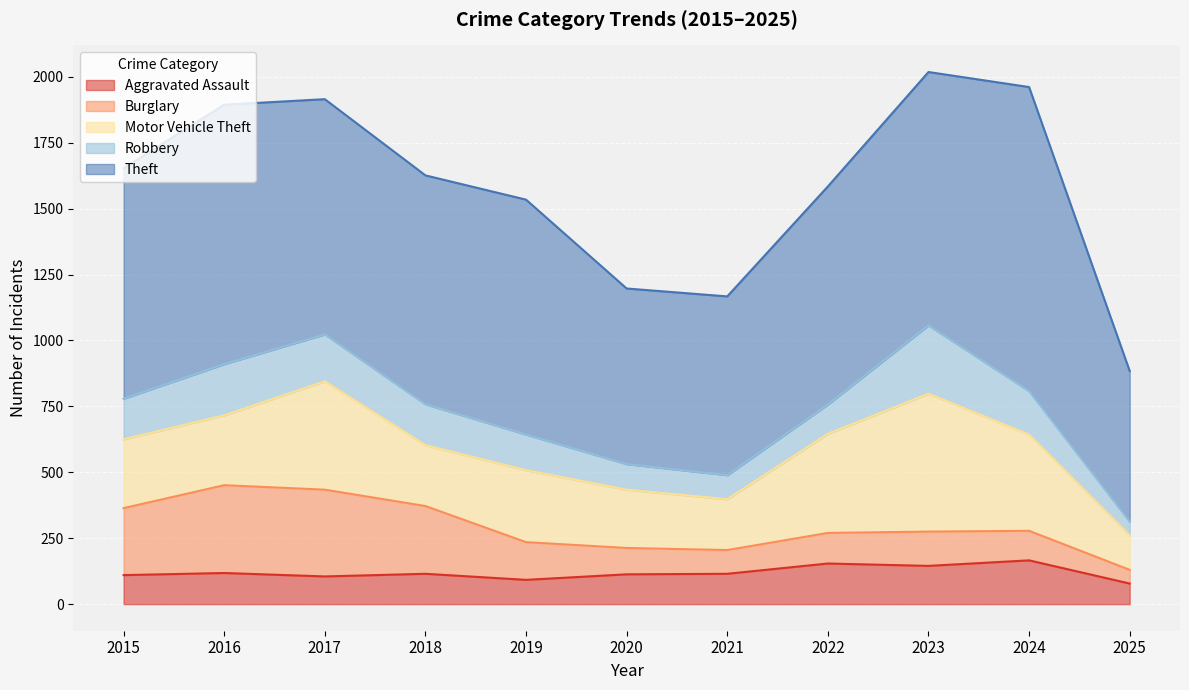

True or false: Motor Vehicle Theft and Robbery intersect in this chart.

False